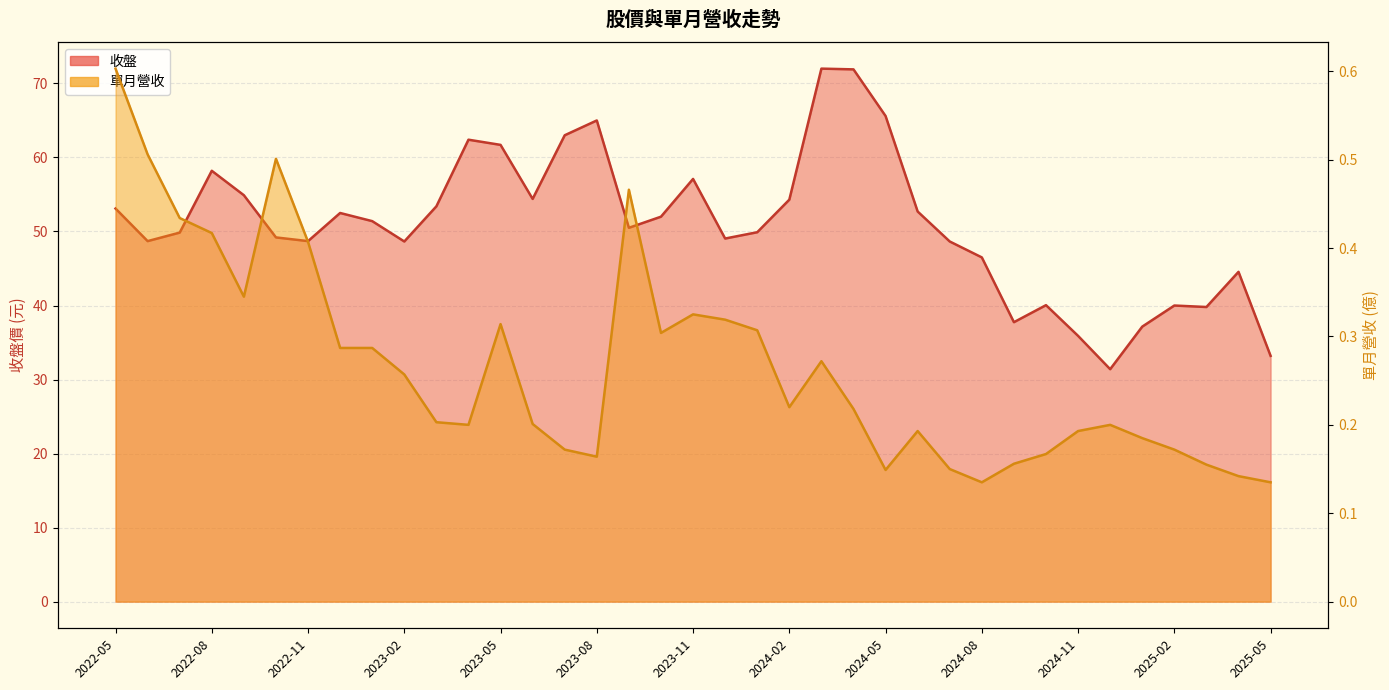

What is the label of the 3rd point from the right?

2025-03